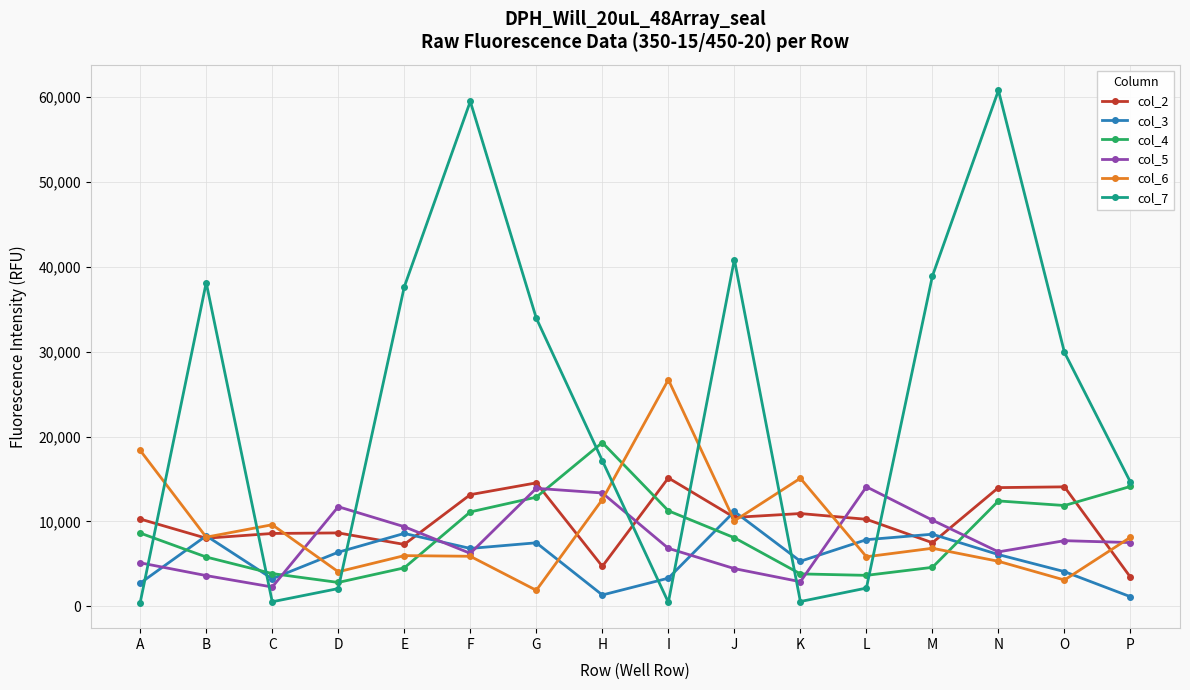

True or false: col_3 and col_2 intersect in this chart.

True